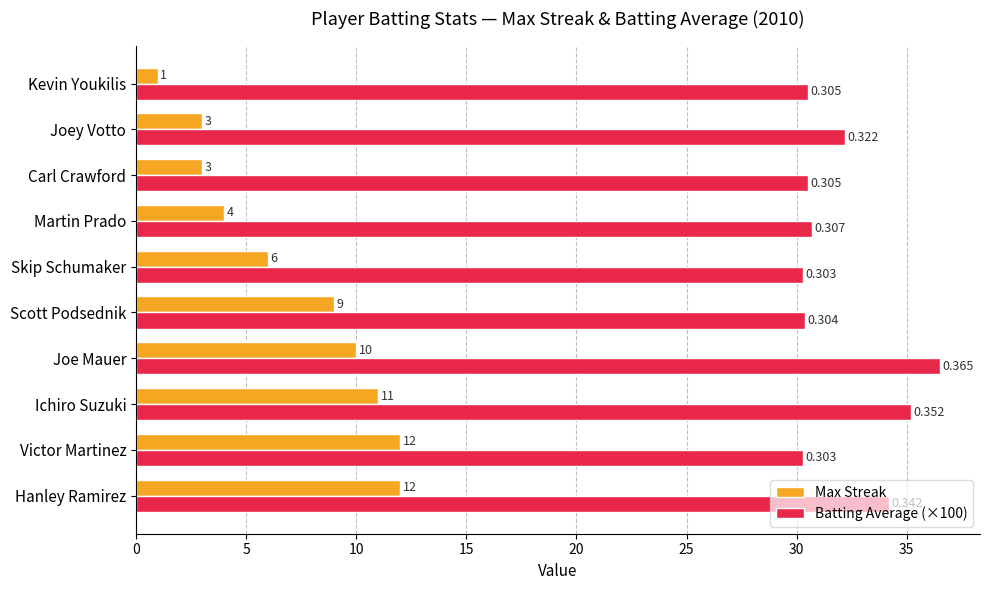

At which category is the sum across all series the highest?

Joe Mauer